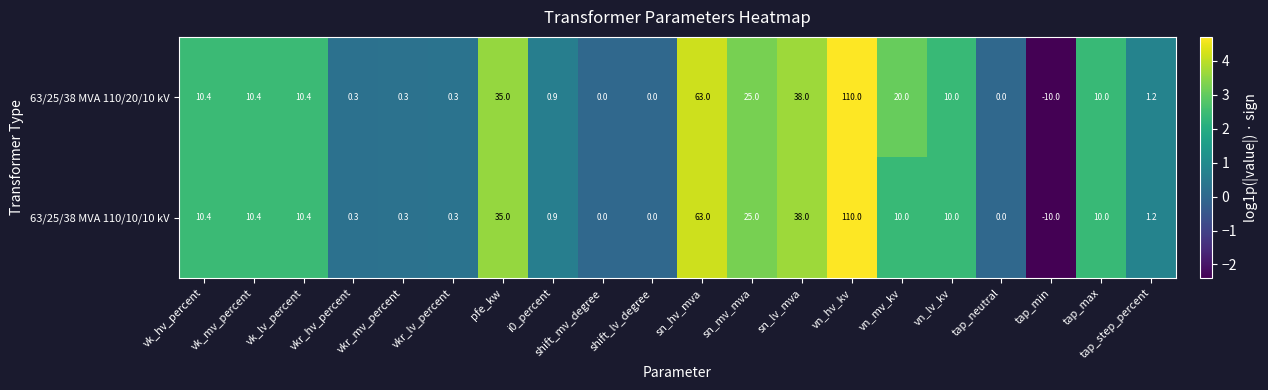

List the series in order of their overall mean, lowest first.

63/25/38 MVA 110/10/10 kV, 63/25/38 MVA 110/20/10 kV